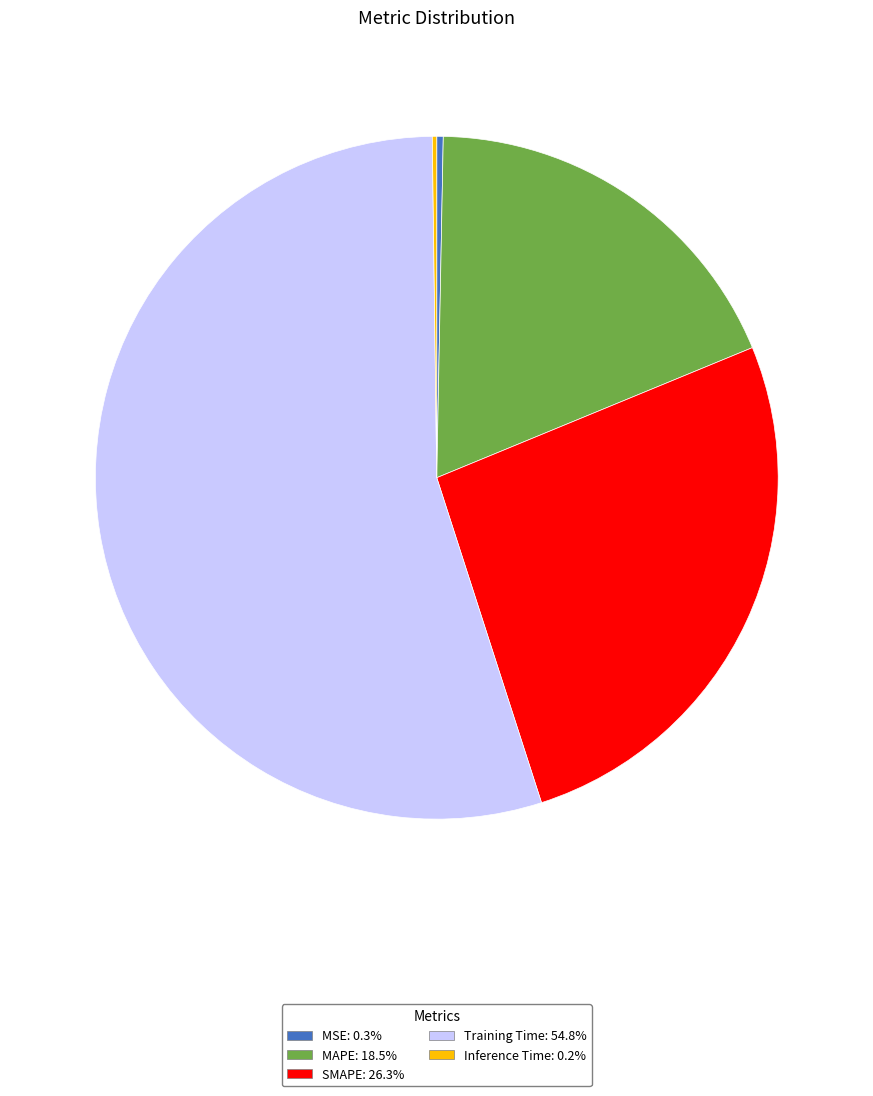

Which category accounts for the majority?

Training Time